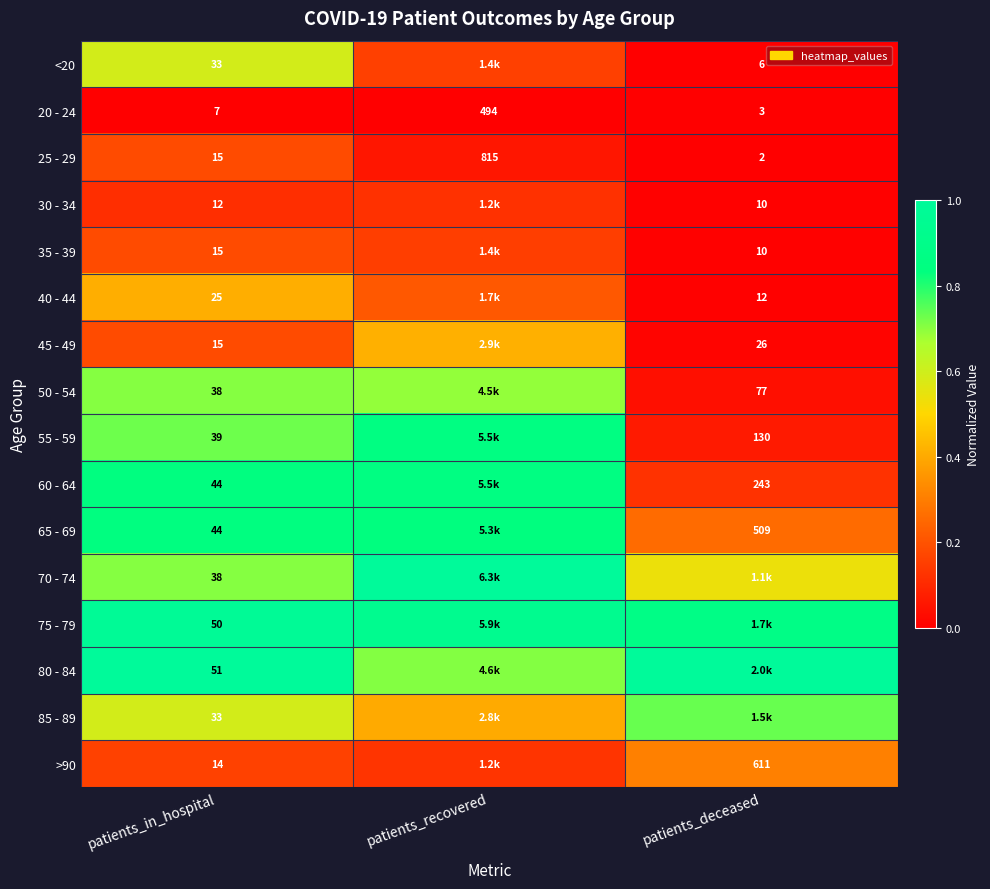

Is the value of 55 - 59 at patients_in_hospital greater than the value of 80 - 84 at patients_in_hospital?

No